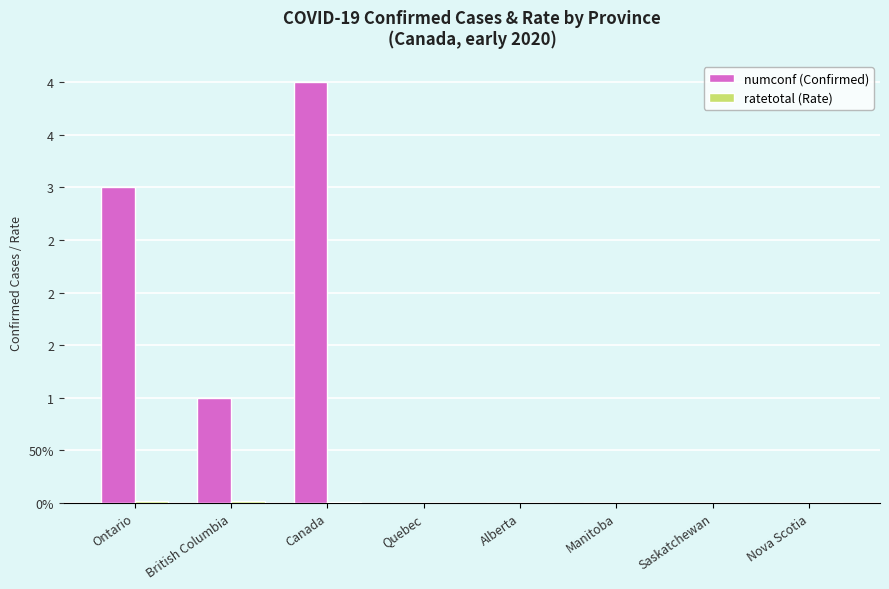

Reading left to right, transcribe all the data shown in this chart.

numconf: Ontario=3.0	British Columbia=1.0	Canada=4.0	Quebec=0.0	Alberta=0.0	Manitoba=0.0	Saskatchewan=0.0	Nova Scotia=0.0
ratetotal: Ontario=0.0	British Columbia=0.0	Canada=0.0	Quebec=0.0	Alberta=0.0	Manitoba=0.0	Saskatchewan=0.0	Nova Scotia=0.0